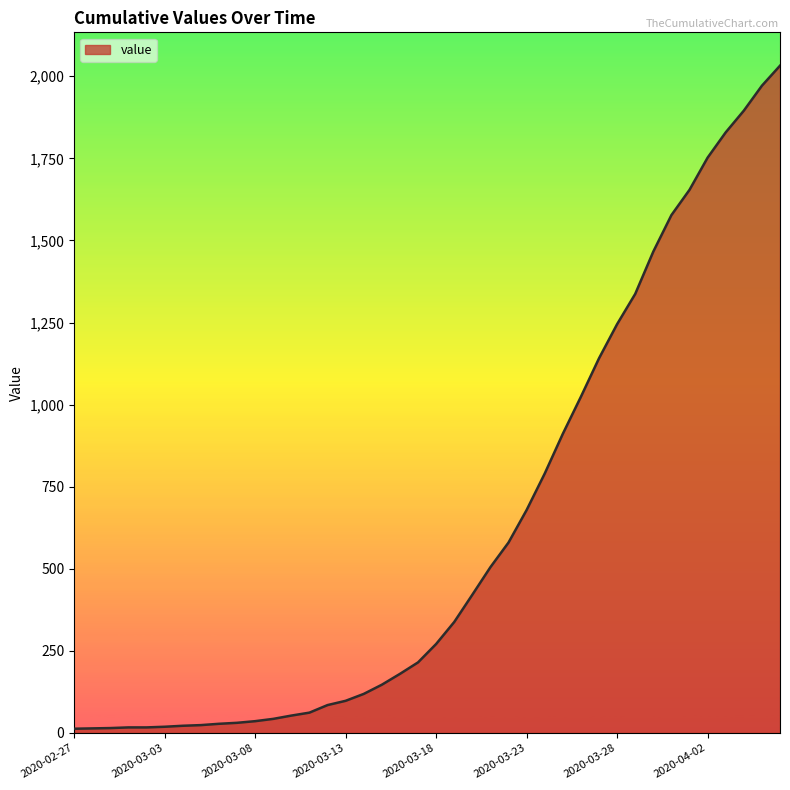

What is the maximum value shown in the chart?

2032